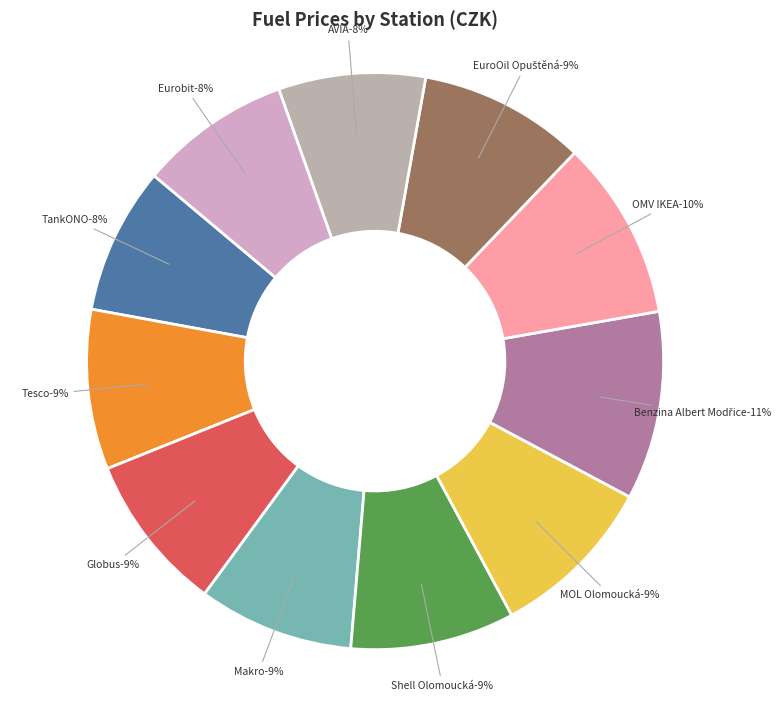

How many segments does this pie chart have?

11